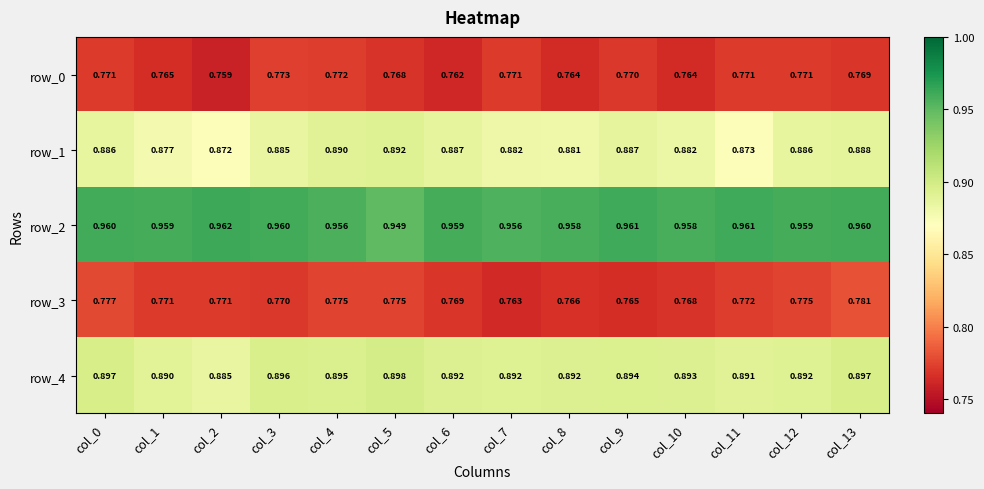

Which category has the highest value in the row_0 series?

col_3